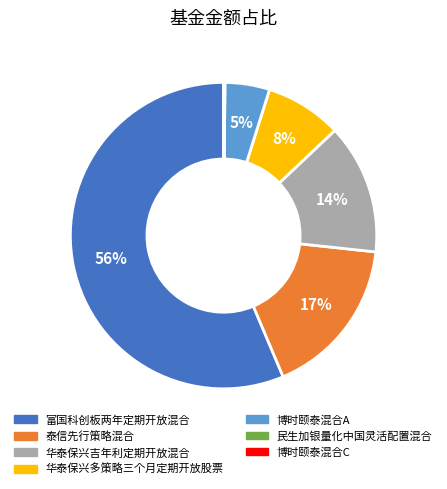

Is it true that 泰信先行策略混合 is 17% of the pie?

True